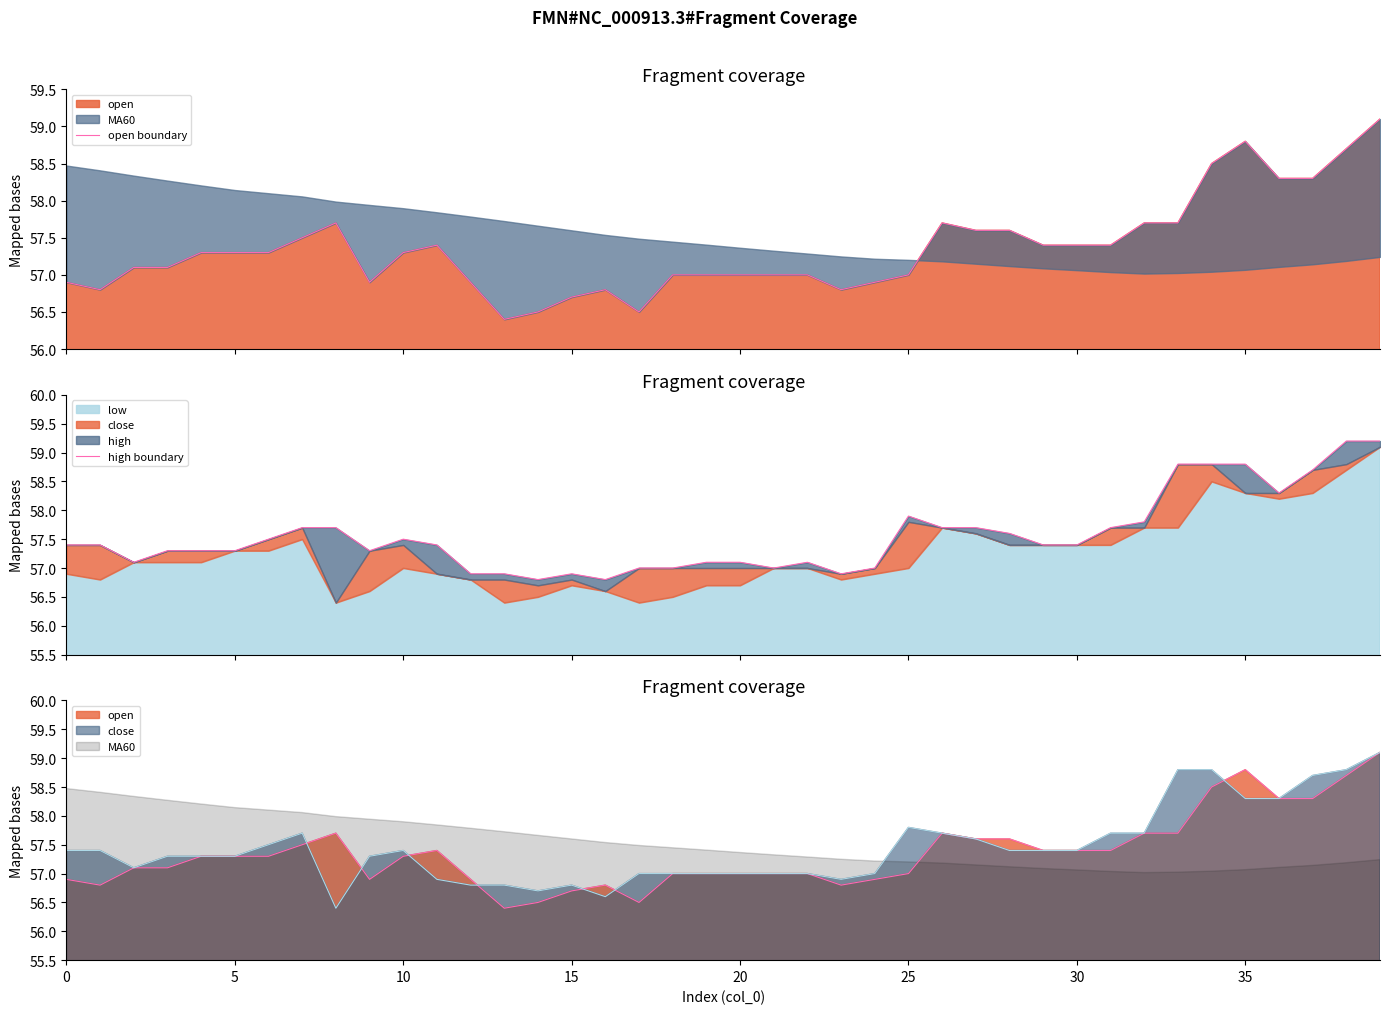

What is the difference between the second highest and second lowest values in the high boundary series?

2.4